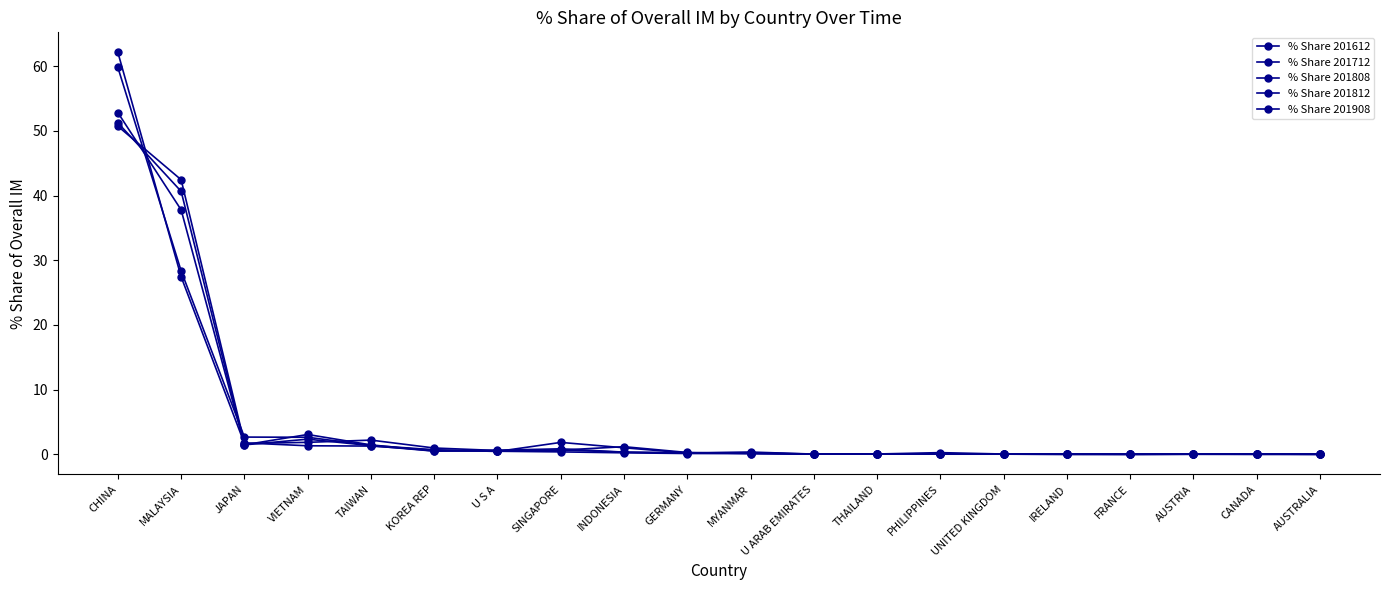

How many lines are shown in the chart?

5